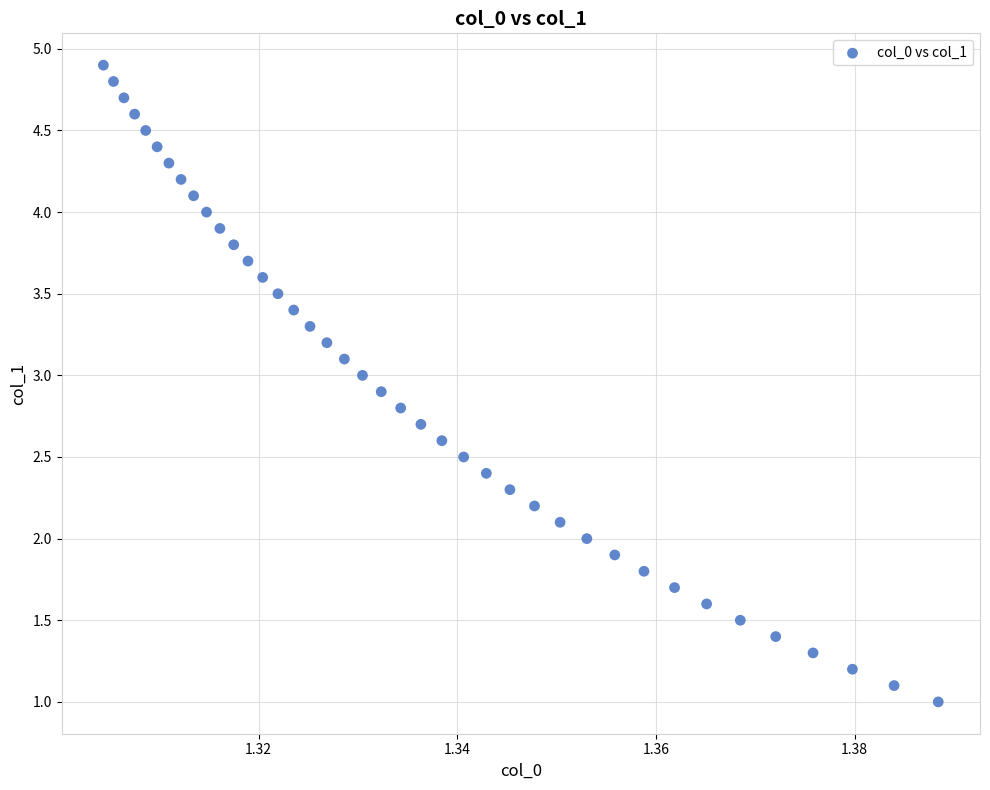

What is the range of Y values (max minus min)?

3.9